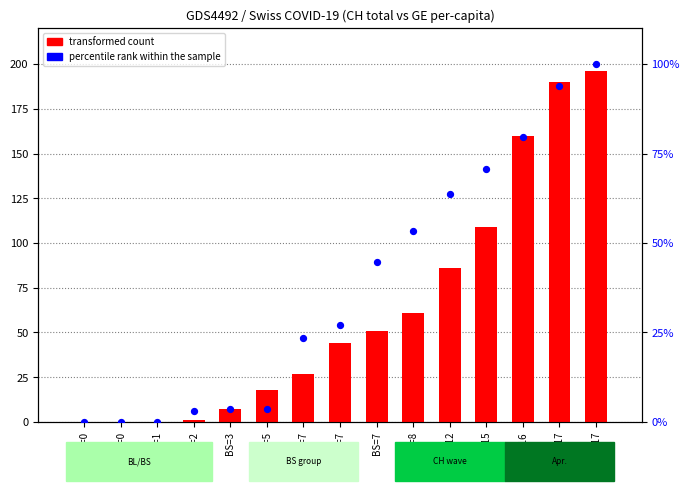

At which category is the sum across all series the highest?

BS=17